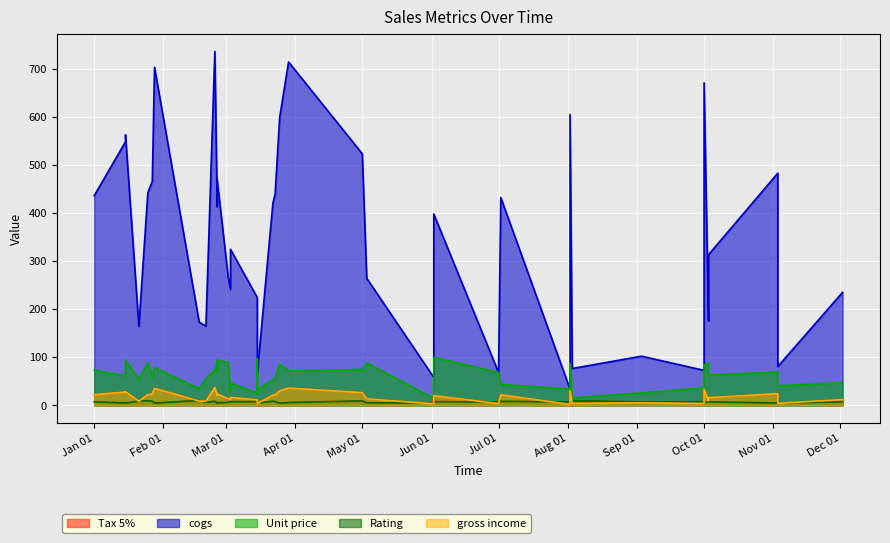

True or false: Rating and Unit price cross at least once.

False